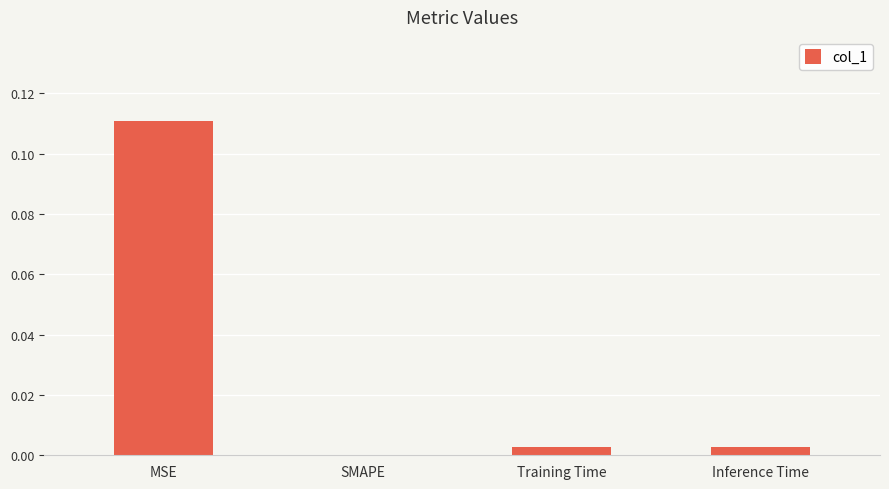

How many distinct data groups are displayed?

1